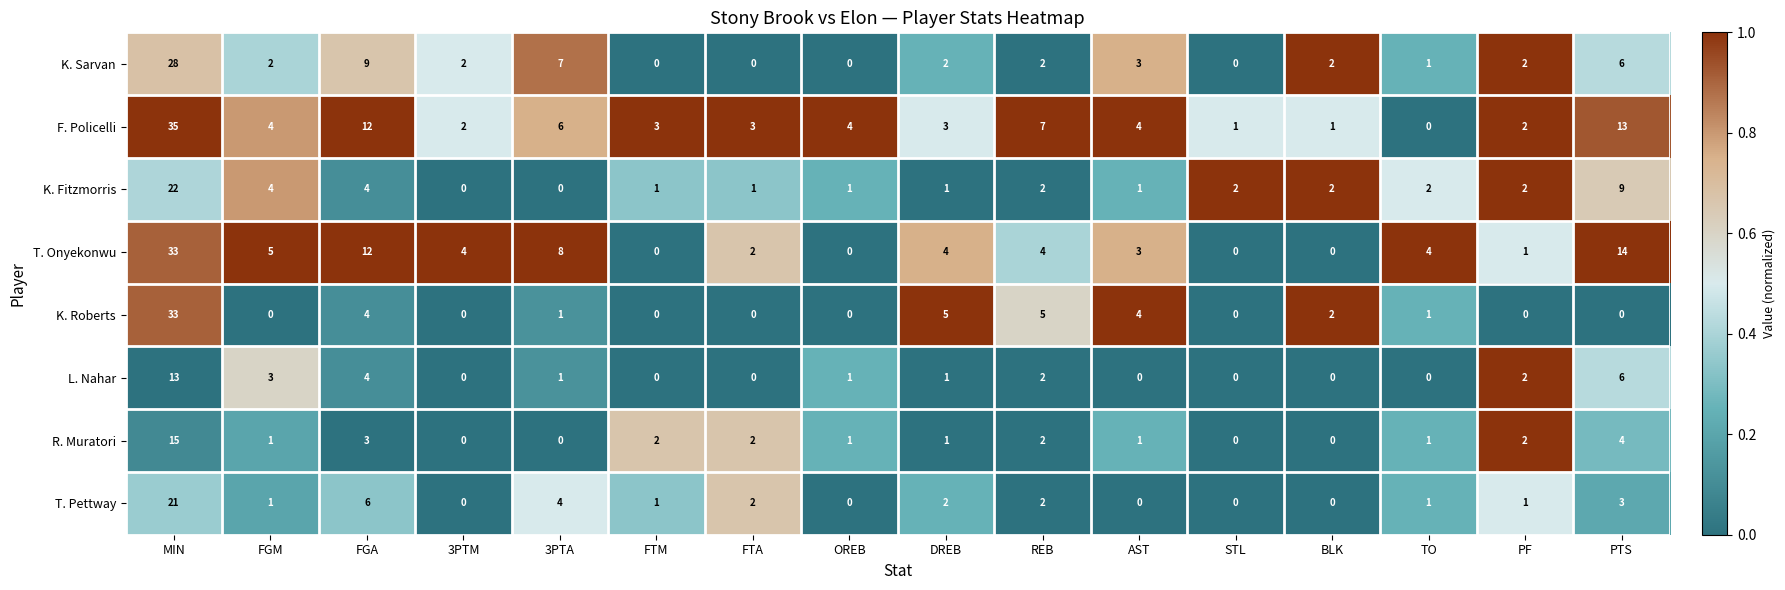

At which category is the sum across all series the highest?

MIN